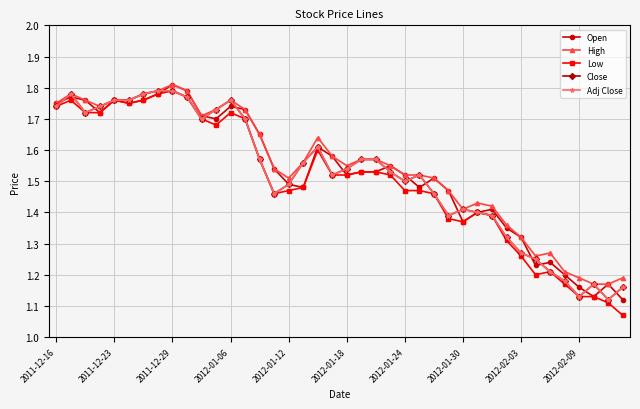

Is this an area chart (filled region under the line)?

No